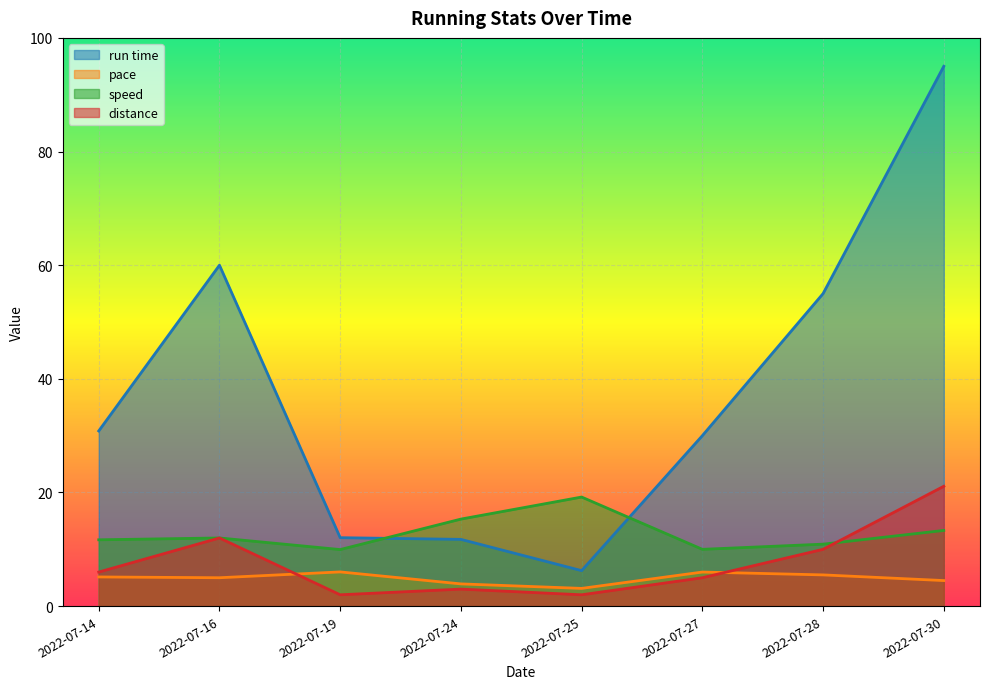

Where is speed nearest to the value 14?

2022-07-30